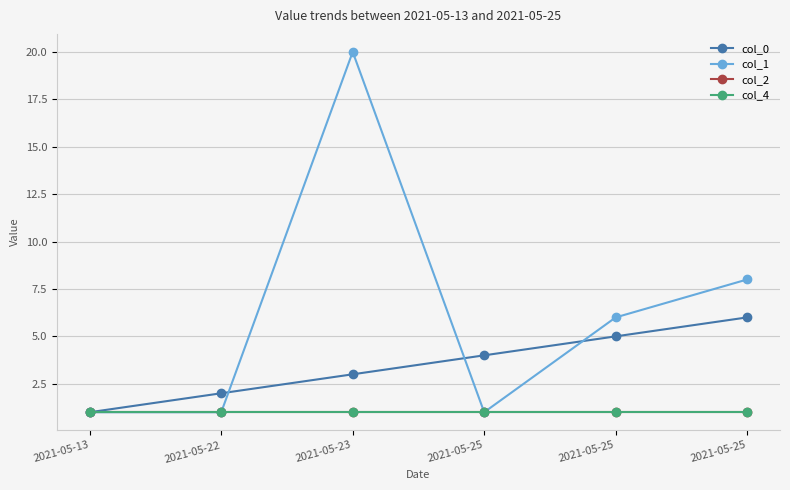

Does the chart display data point markers on the line(s)?

Yes